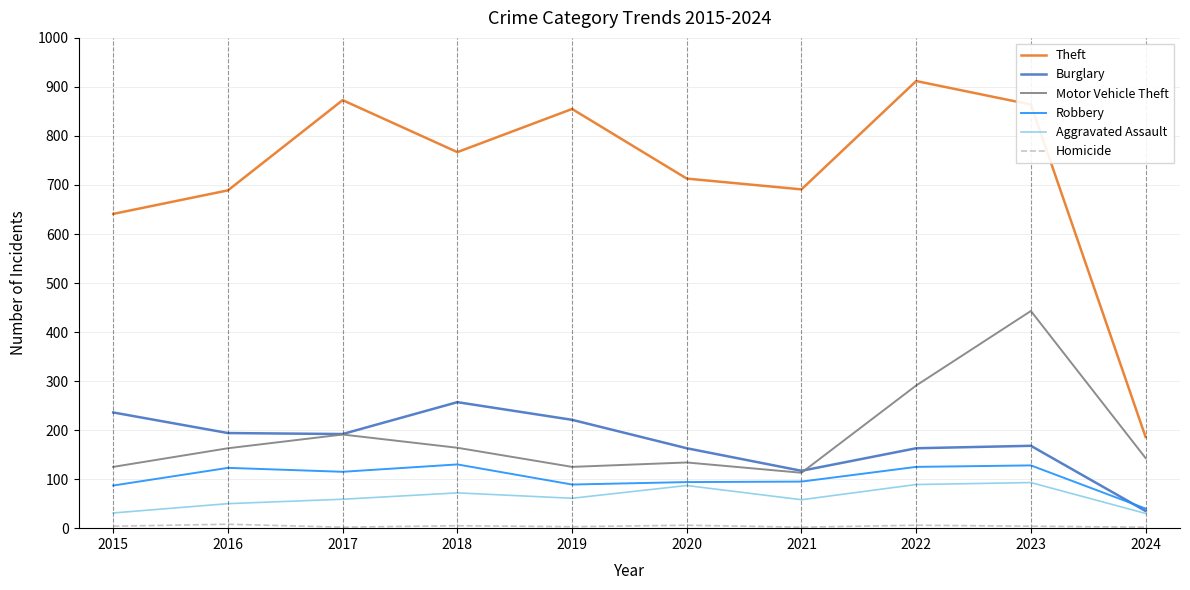

Where is Motor Vehicle Theft nearest to the value 278?

2022